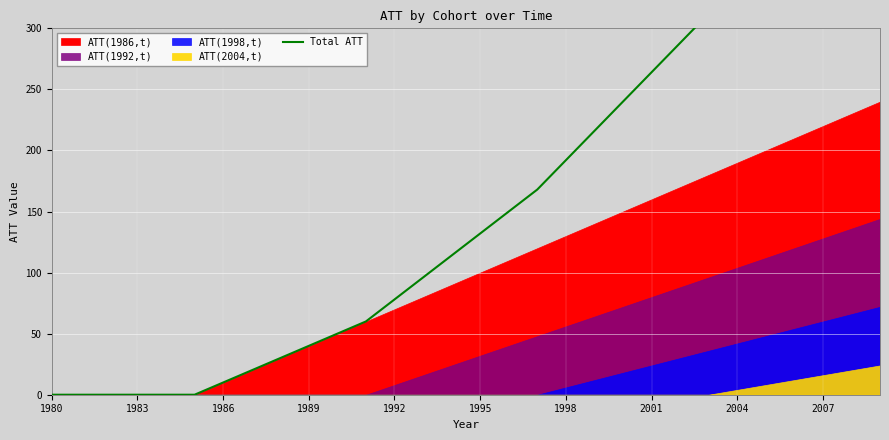

How many data points does each series have?

30